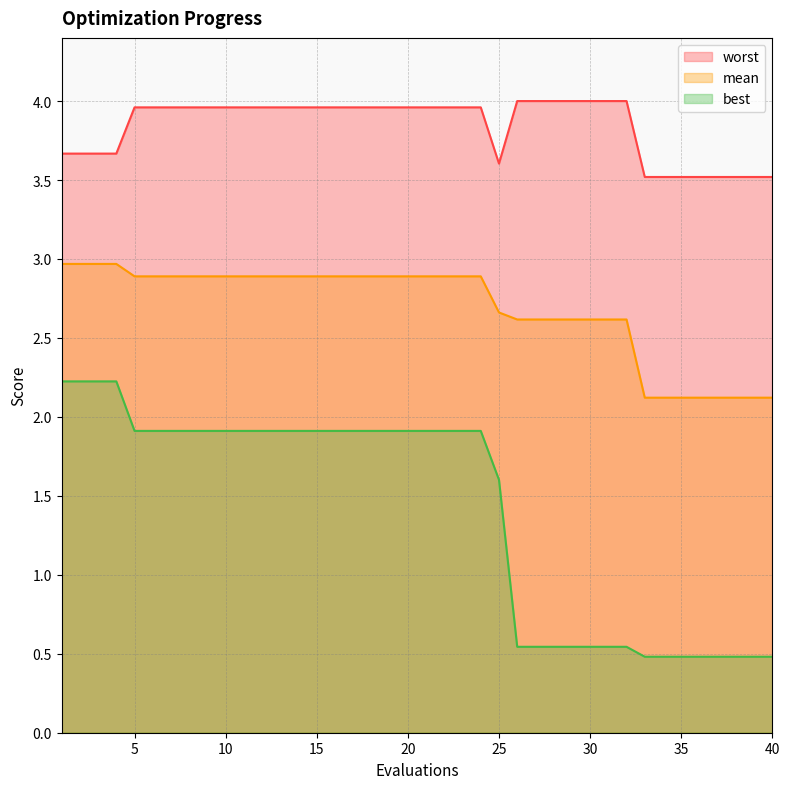

What is the lowest value of the mean series?

2.1